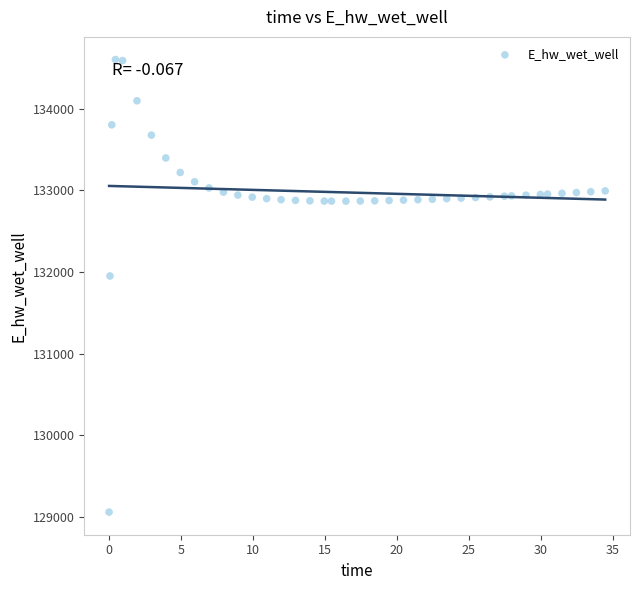

What Y value in the scatter plot is closest to 131830?

131950.6